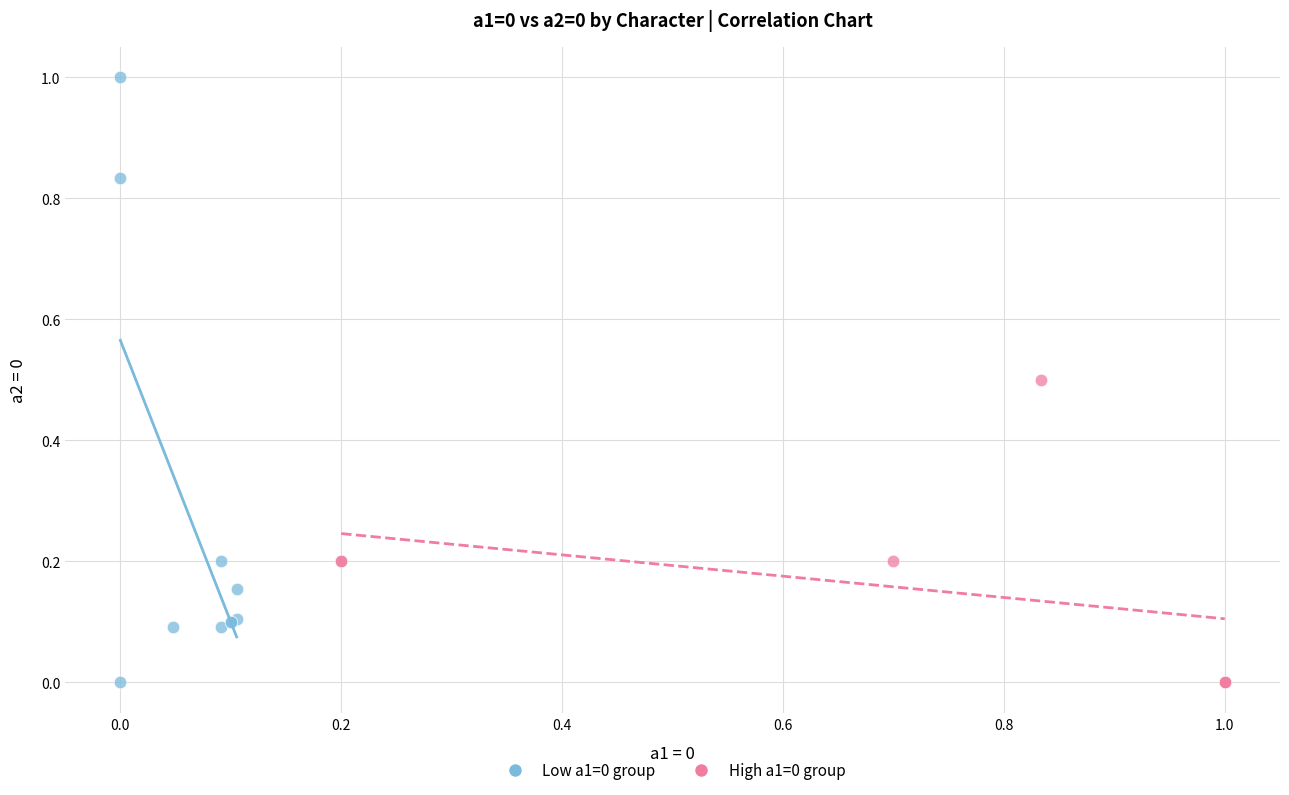

Which series has the widest spread of Y values?

Low a1=0 group